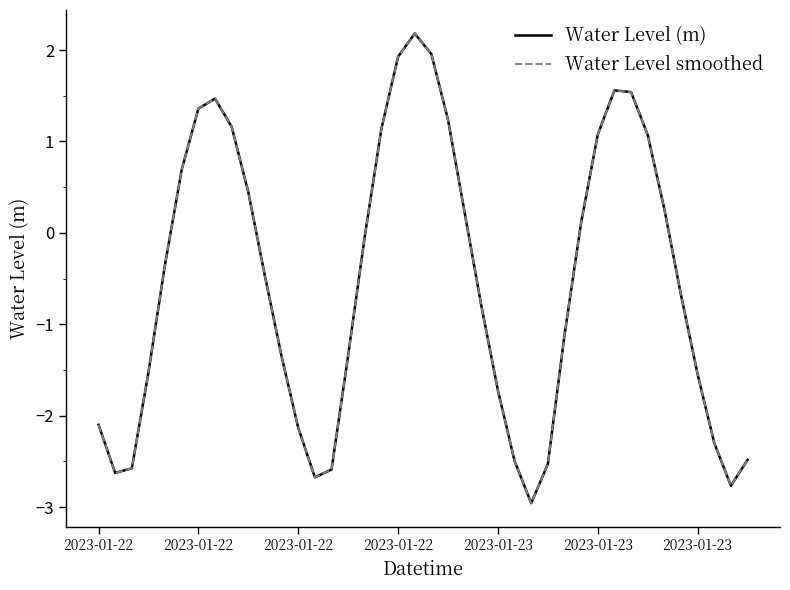

Does the chart have visible grid lines?

No